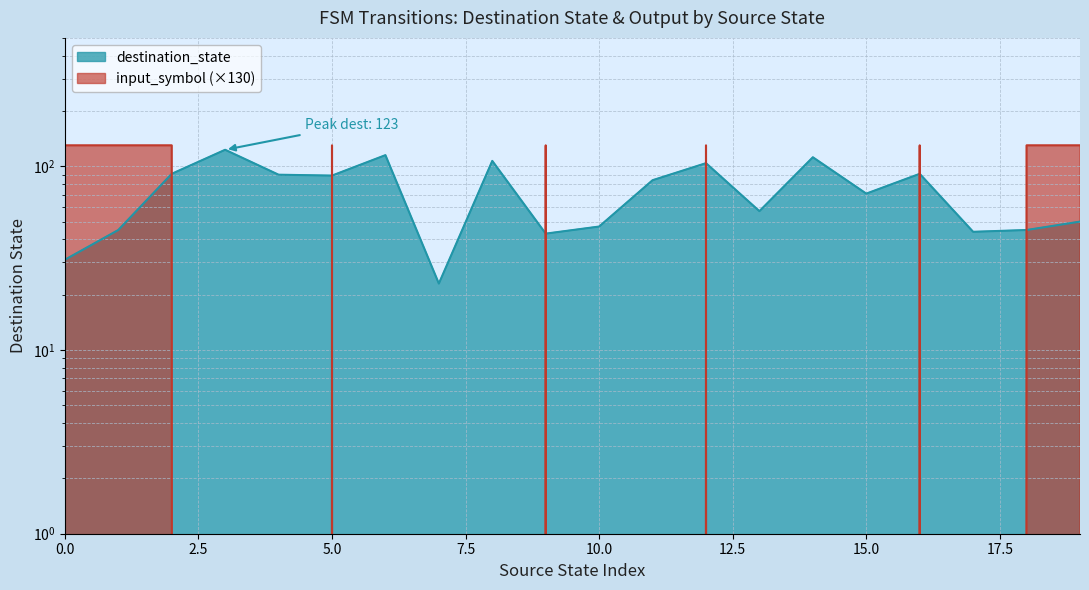

What is the value of the destination_state point at the 14th from the left?

57